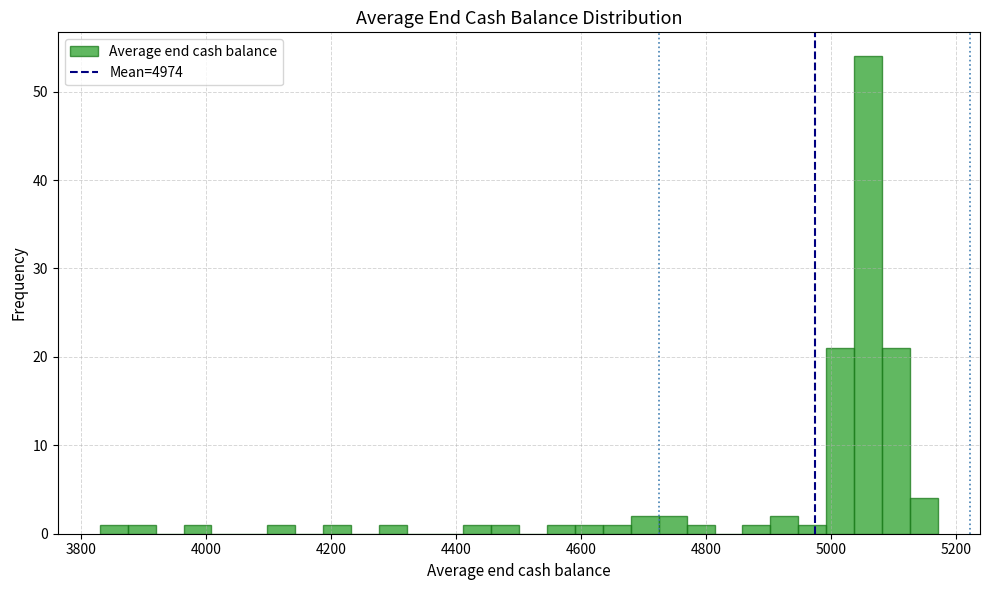

Read against the x-axis, roughly where is the centre of the tallest bar?

5060